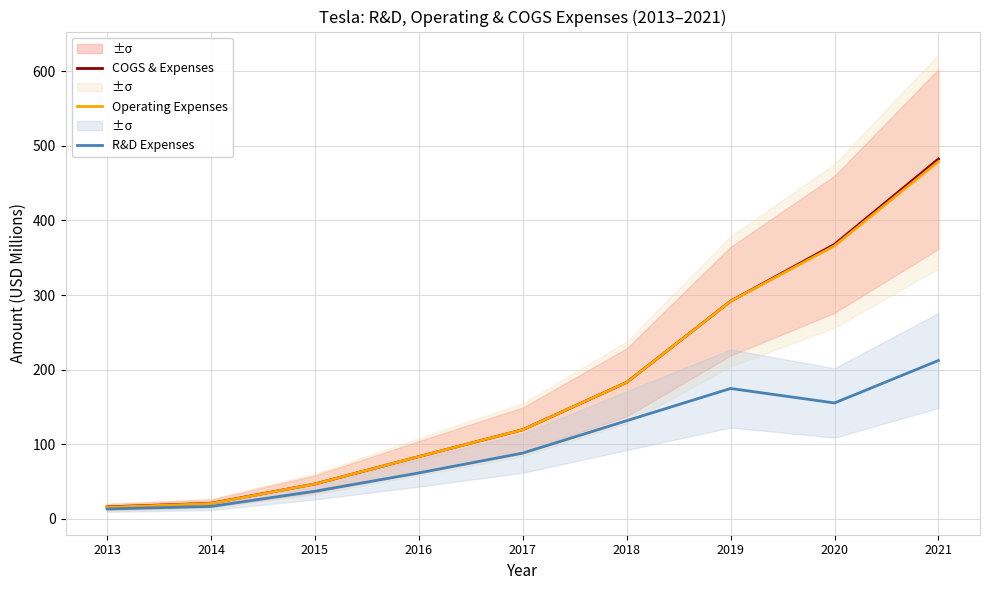

What value does the COGS & Expenses series have at 2018?

182.7